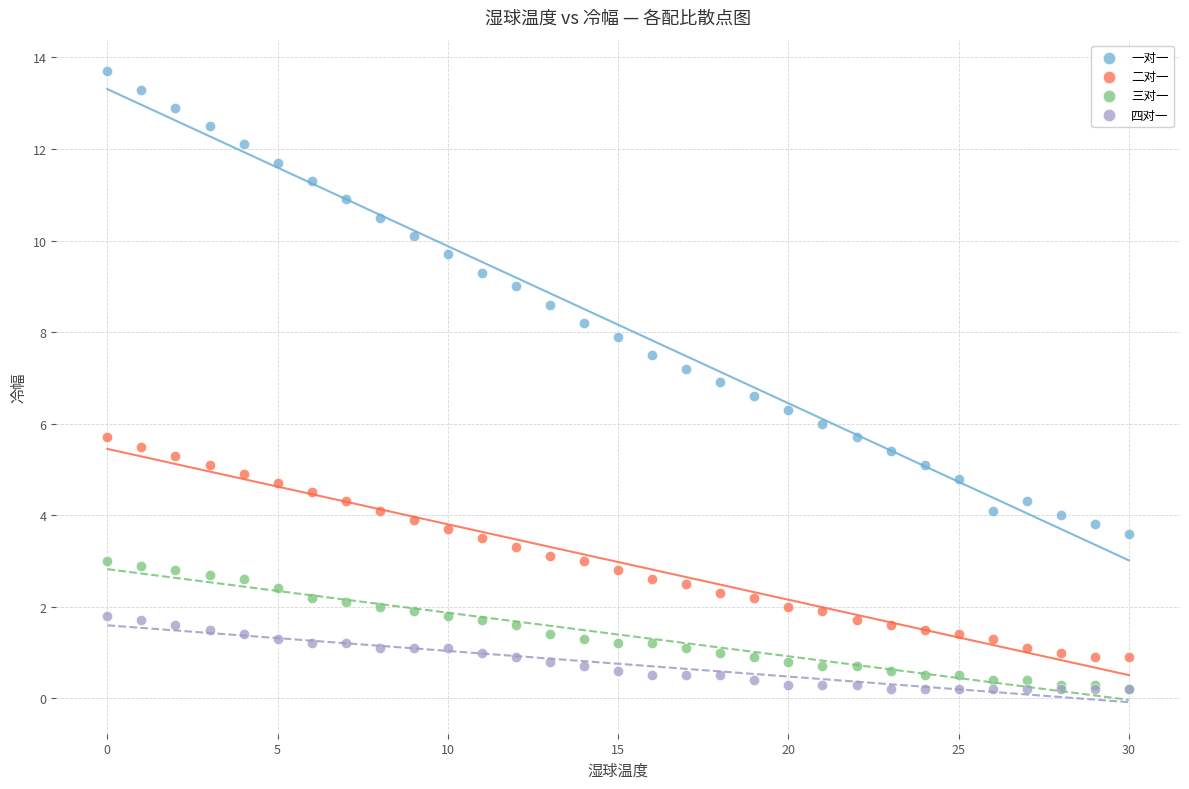

What are all the series names shown in the legend?

一对一, 二对一, 三对一, 四对一